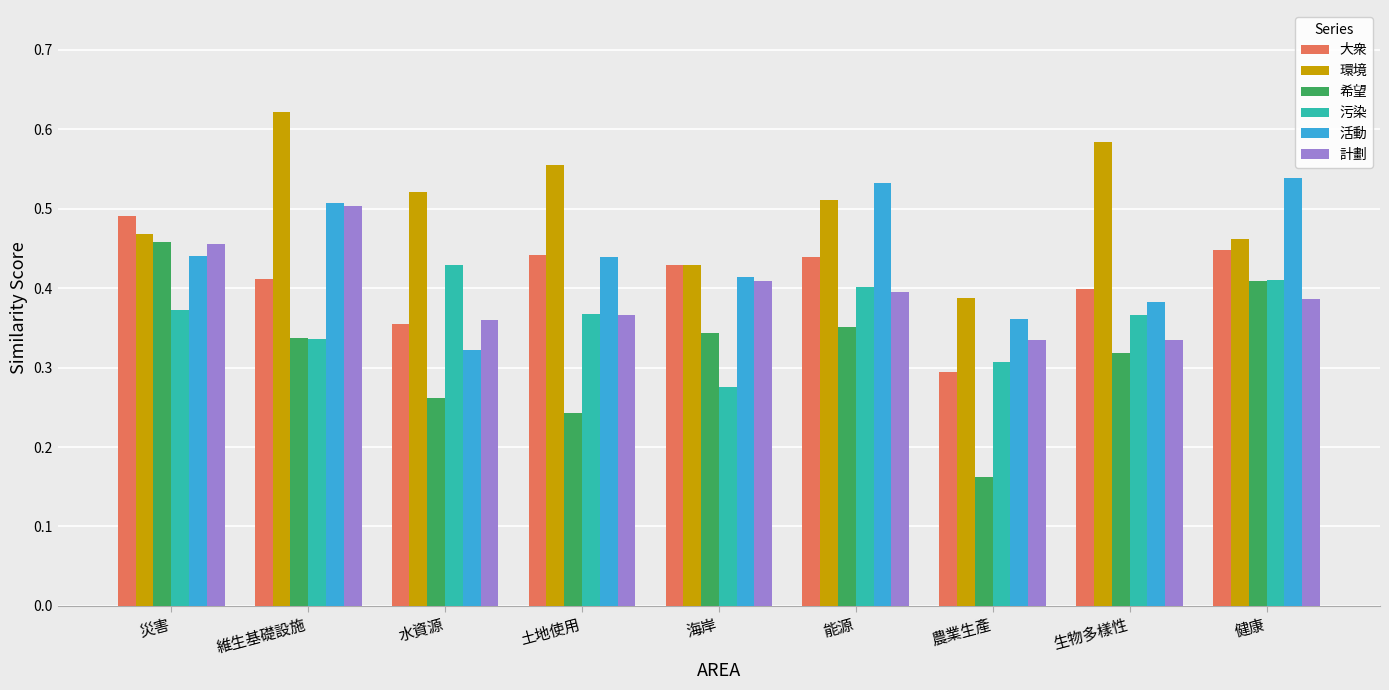

At how many categories does at least one series exceed 0?

9